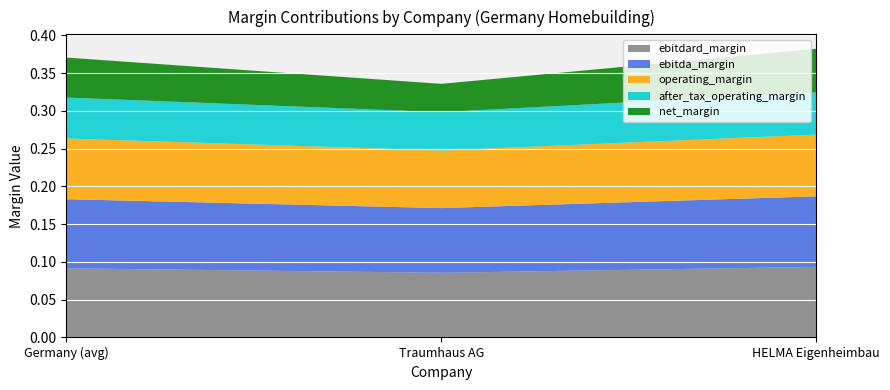

Reading left to right, list all the values displayed in this chart.

ebitdard_margin: Germany (avg)=0.1	Traumhaus AG=0.1	HELMA Eigenheimbau=0.1
ebitda_margin: Germany (avg)=0.1	Traumhaus AG=0.1	HELMA Eigenheimbau=0.1
operating_margin: Germany (avg)=0.1	Traumhaus AG=0.1	HELMA Eigenheimbau=0.1
after_tax_operating_margin: Germany (avg)=0.1	Traumhaus AG=0.1	HELMA Eigenheimbau=0.1
net_margin: Germany (avg)=0.1	Traumhaus AG=0.0	HELMA Eigenheimbau=0.1